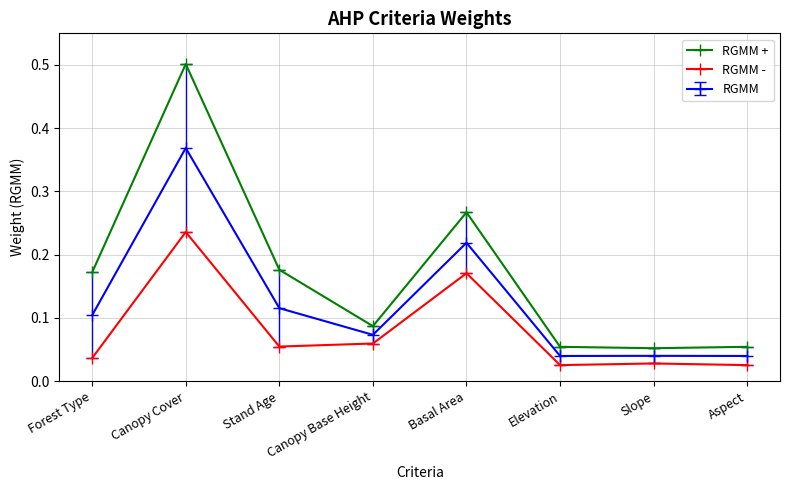

Is it true that RGMM + equals 0.1 at Elevation?

True